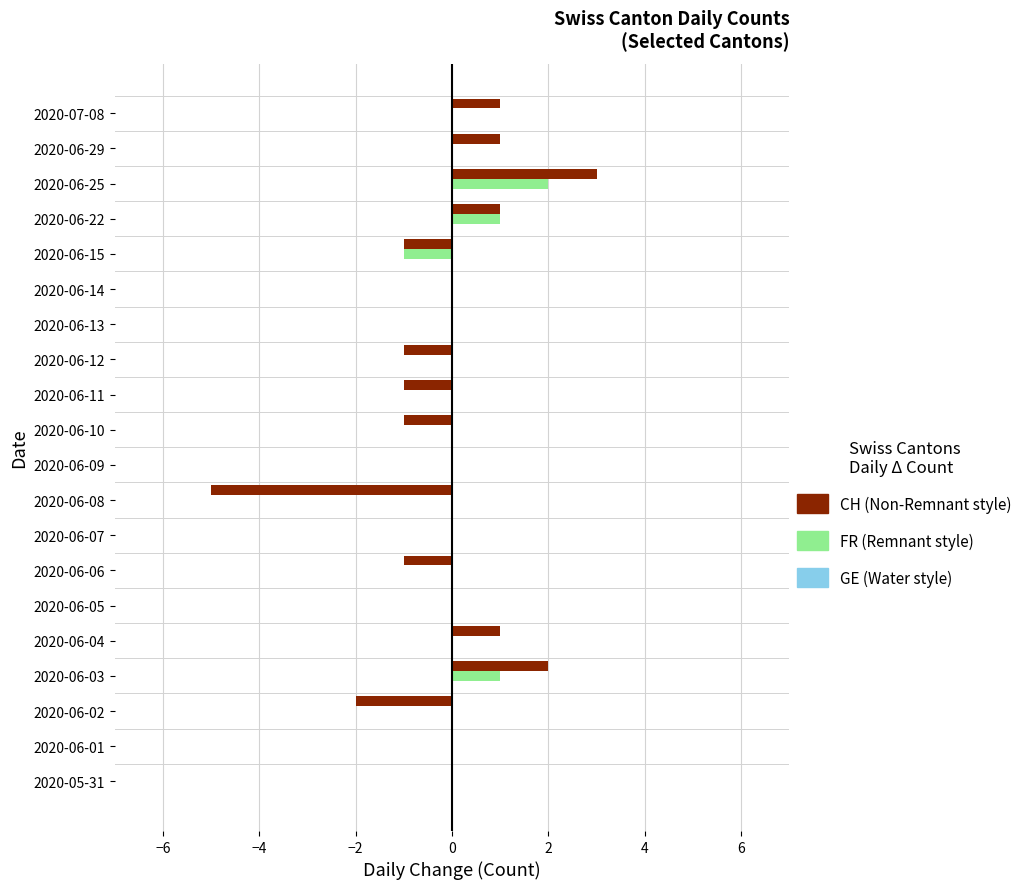

At which category is the sum across all series the highest?

2020-06-25